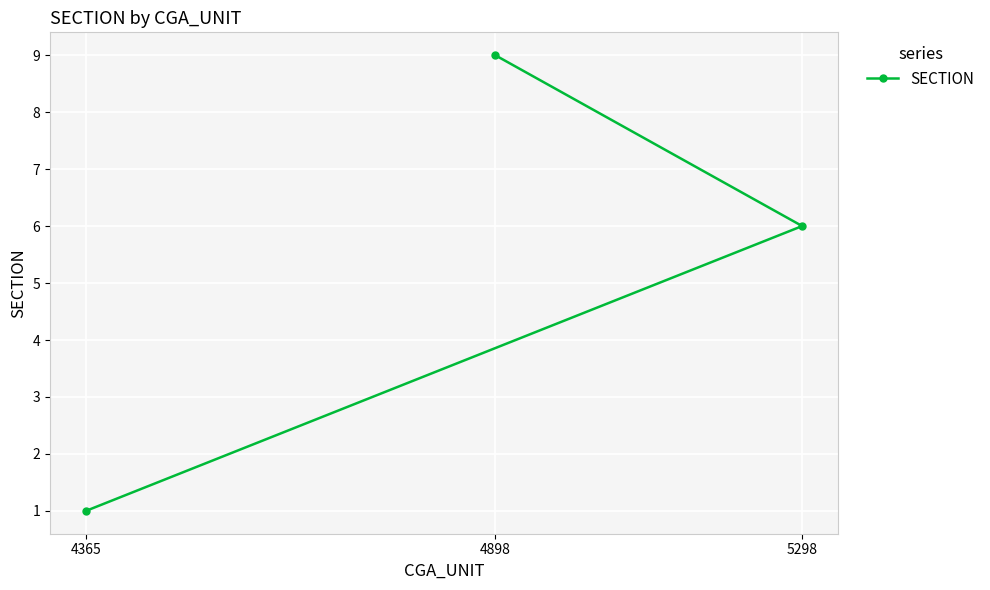

True or false: the data shows 9 at 4898.

True